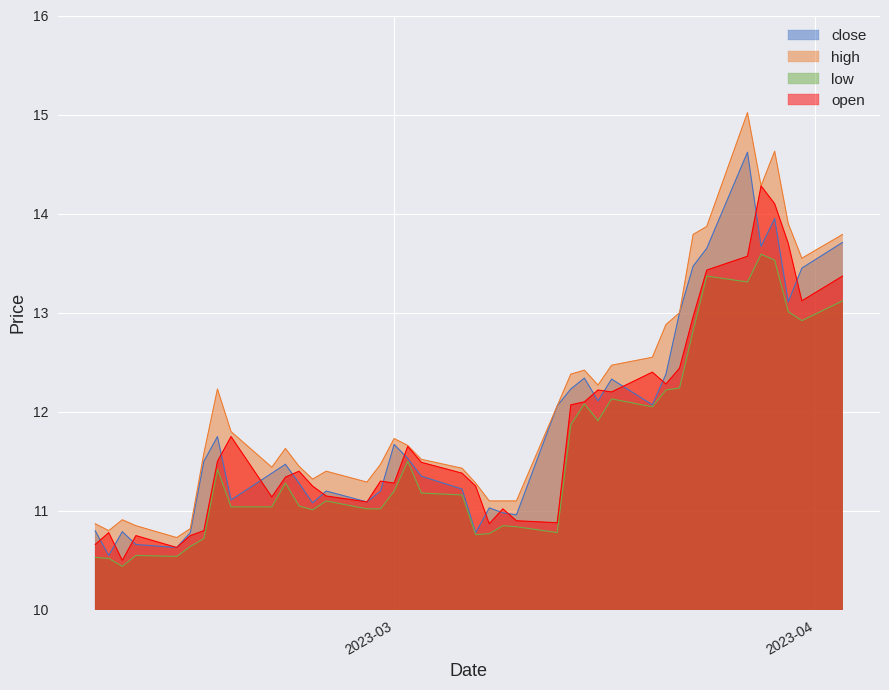

True or false: low and open intersect in this chart.

False